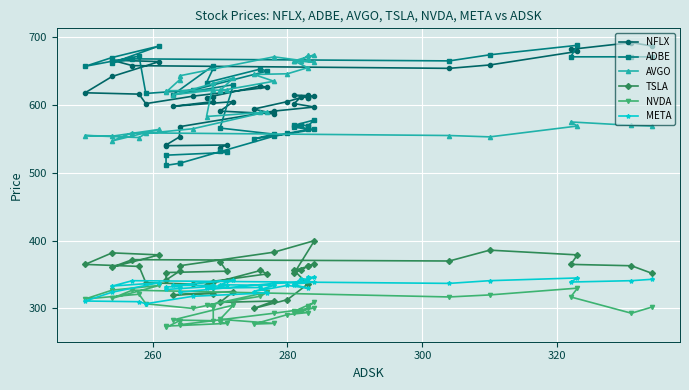

True or false: META and AVGO cross at least once.

False